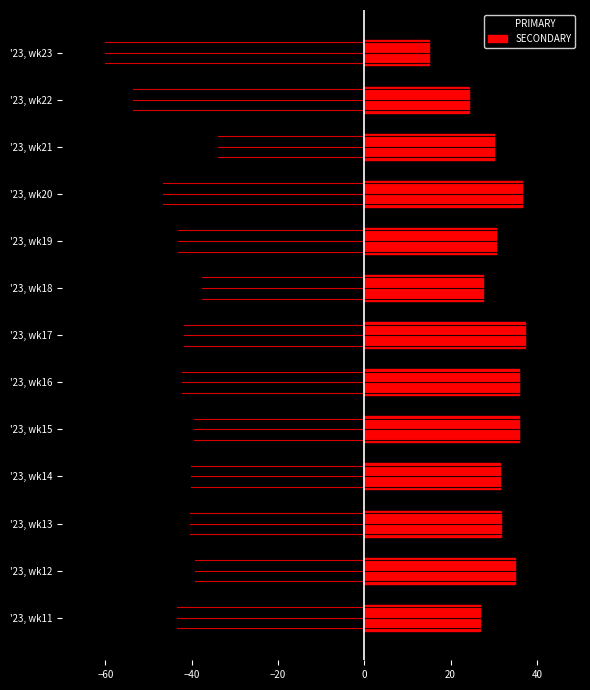

Are the bars grouped side by side (vs. stacked)?

Yes